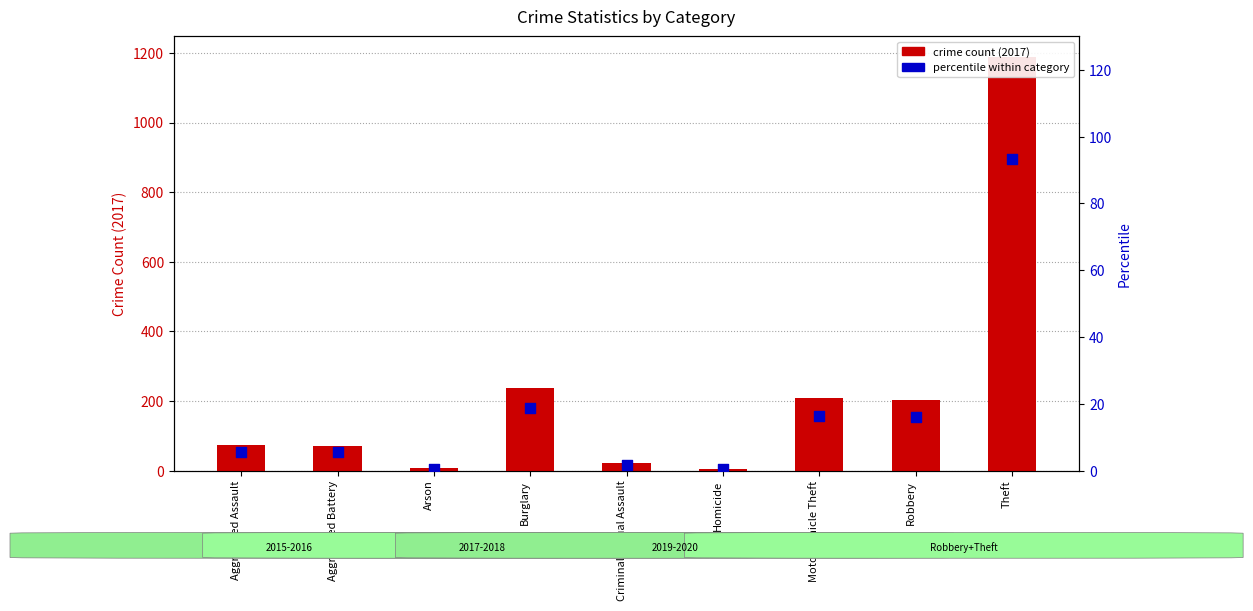

Is the value of percentile within category at Homicide greater than the value of crime count (2017) at Robbery?

No